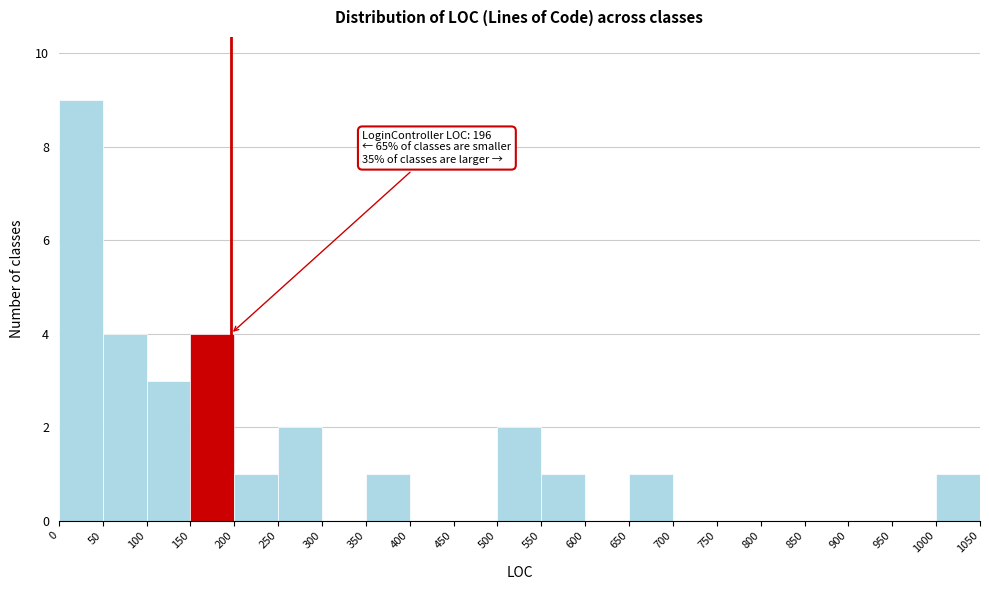

Over which range of the x-axis is the bar tallest?

0 to 50